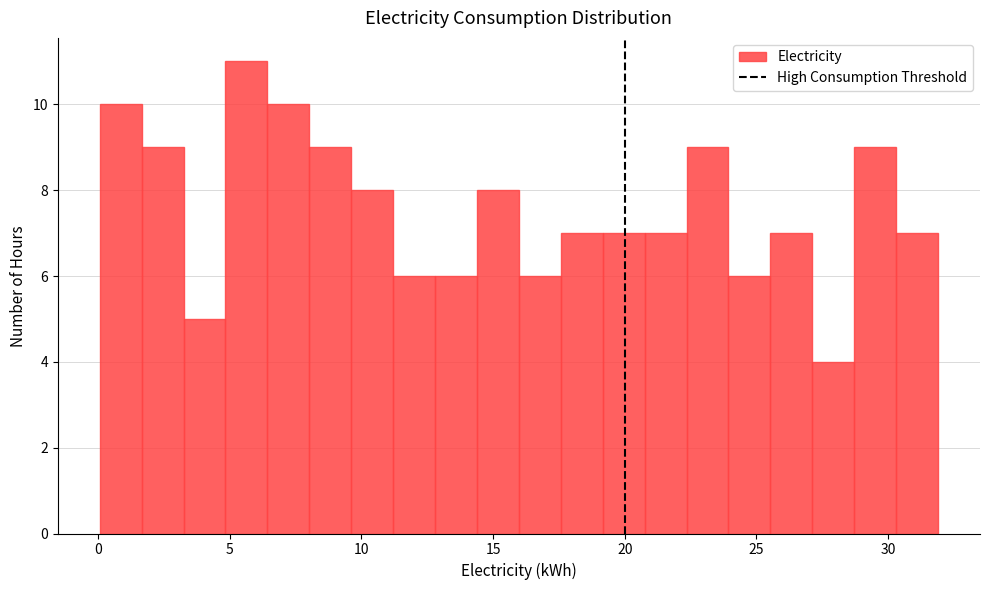

Read against the x-axis, roughly where is the centre of the tallest bar?

5.5